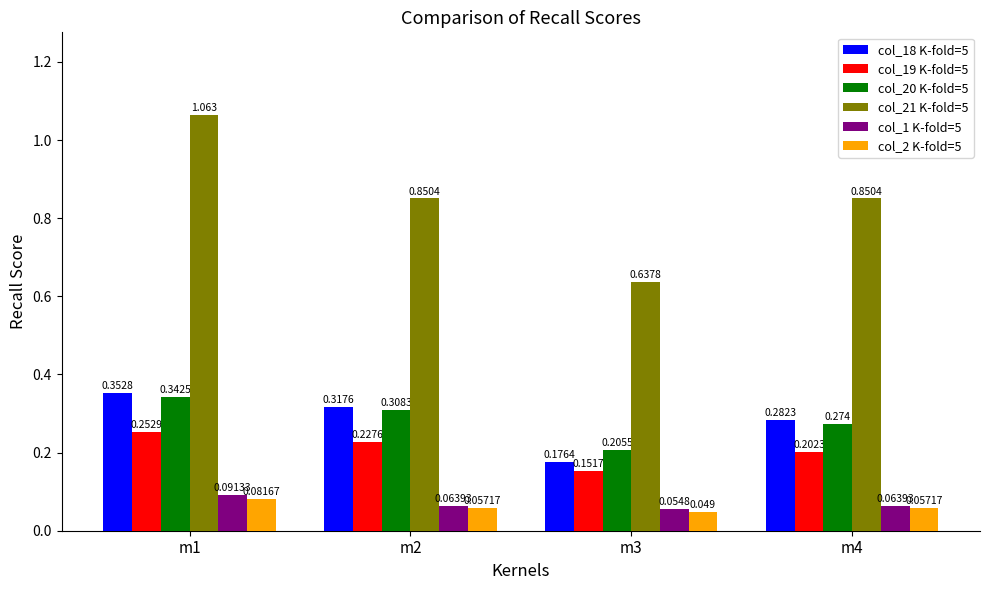

What is the total value across all series at m2?

1.8